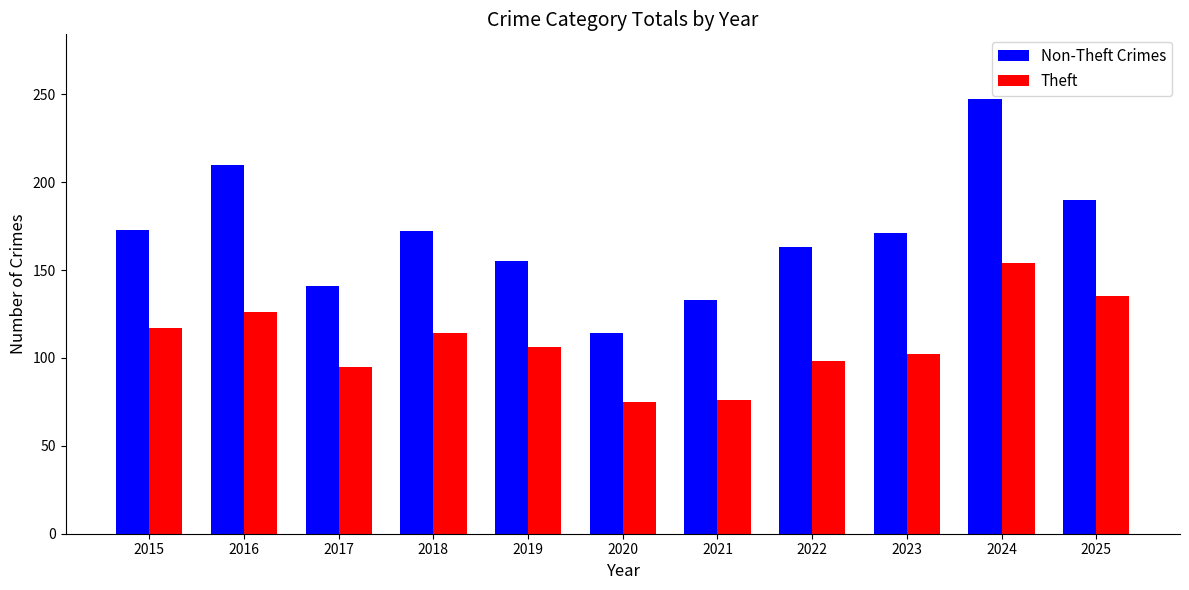

The Theft series shows 154 at 2024. True or false?

True